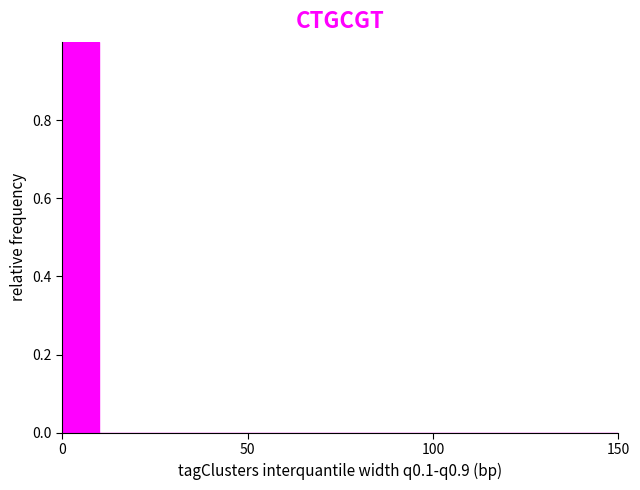

Read against the x-axis, roughly where is the centre of the tallest bar?

5